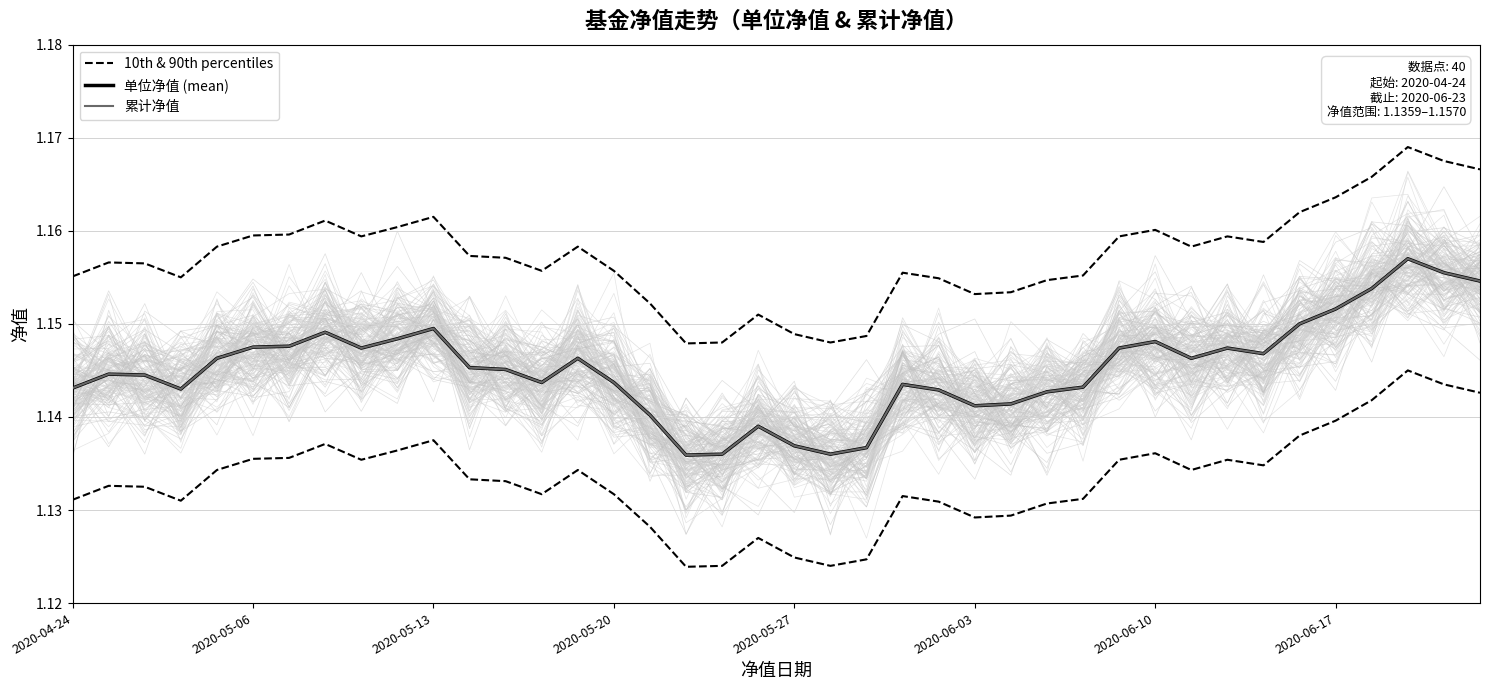

What are all the series names shown in the legend?

10th & 90th percentiles, 单位净值 (mean), 累计净值